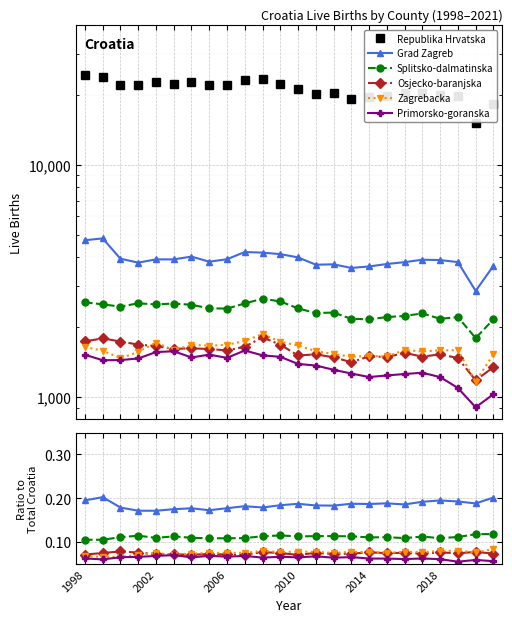

Which series has the largest range (max minus min)?

Republika Hrvatska